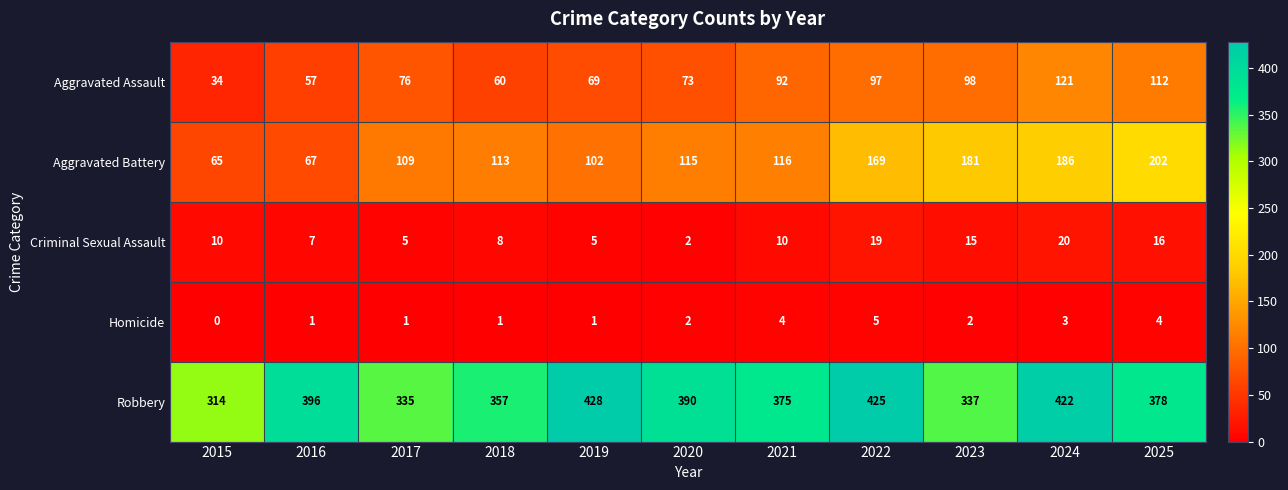

What is the difference between the highest and lowest values at 2024?

419